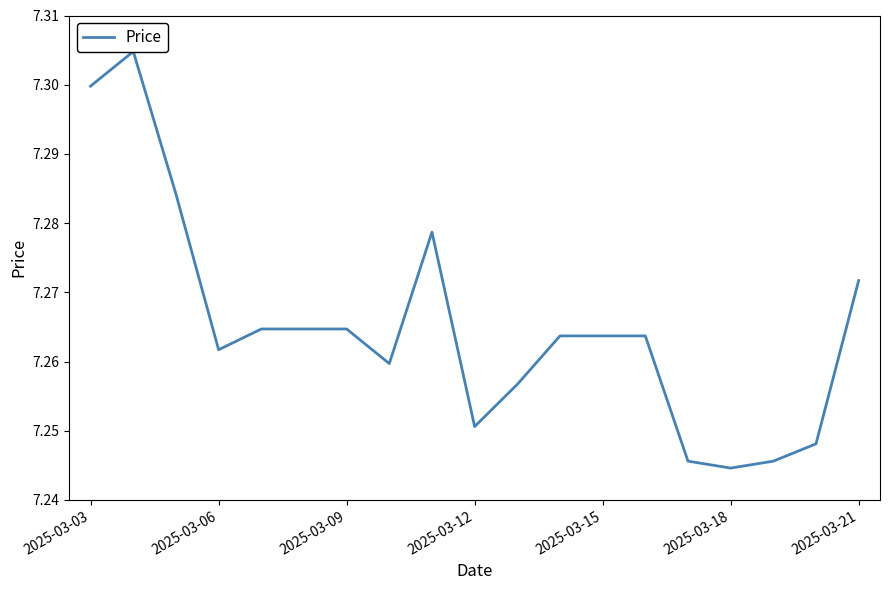

What is the sum of the values at 2025-03-18 and 2025-03-12?

14.5